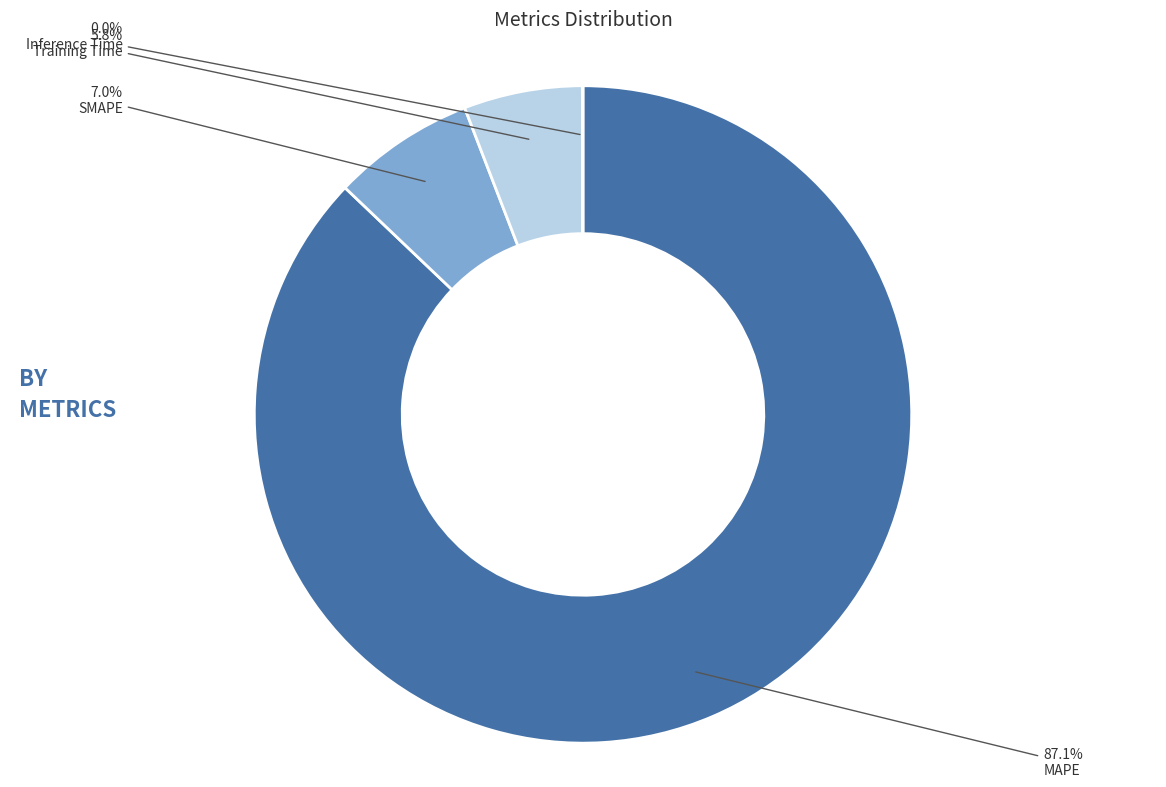

The SMAPE slice represents 19% of the pie. True or false?

False